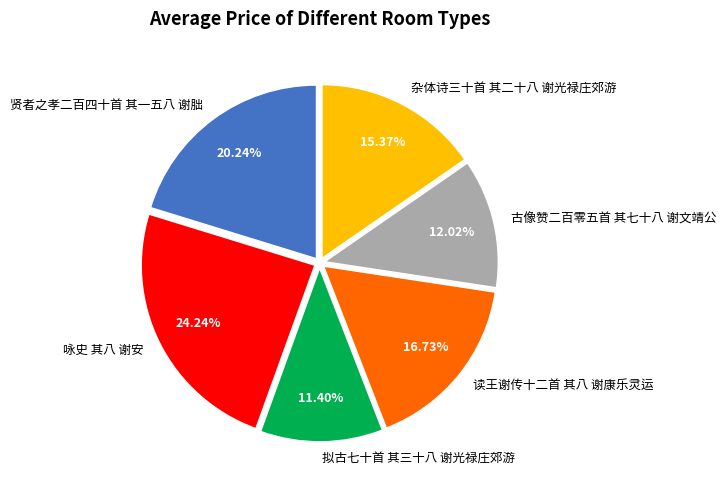

To the nearest percent, what percentage of the pie is 拟古七十首 其三十八 谢光禄庄郊游?

11%